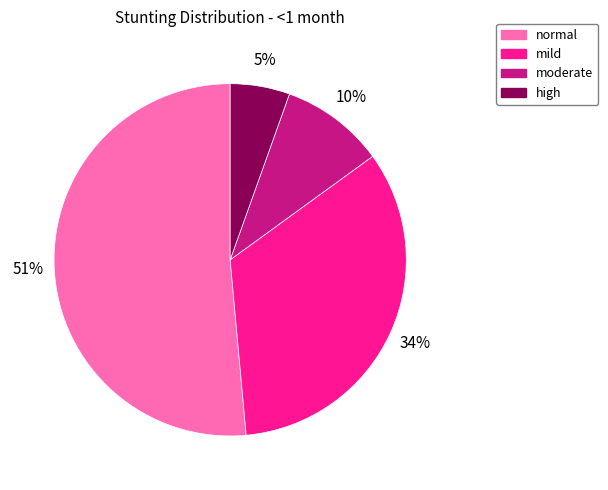

Does any single category account for the majority?

Yes